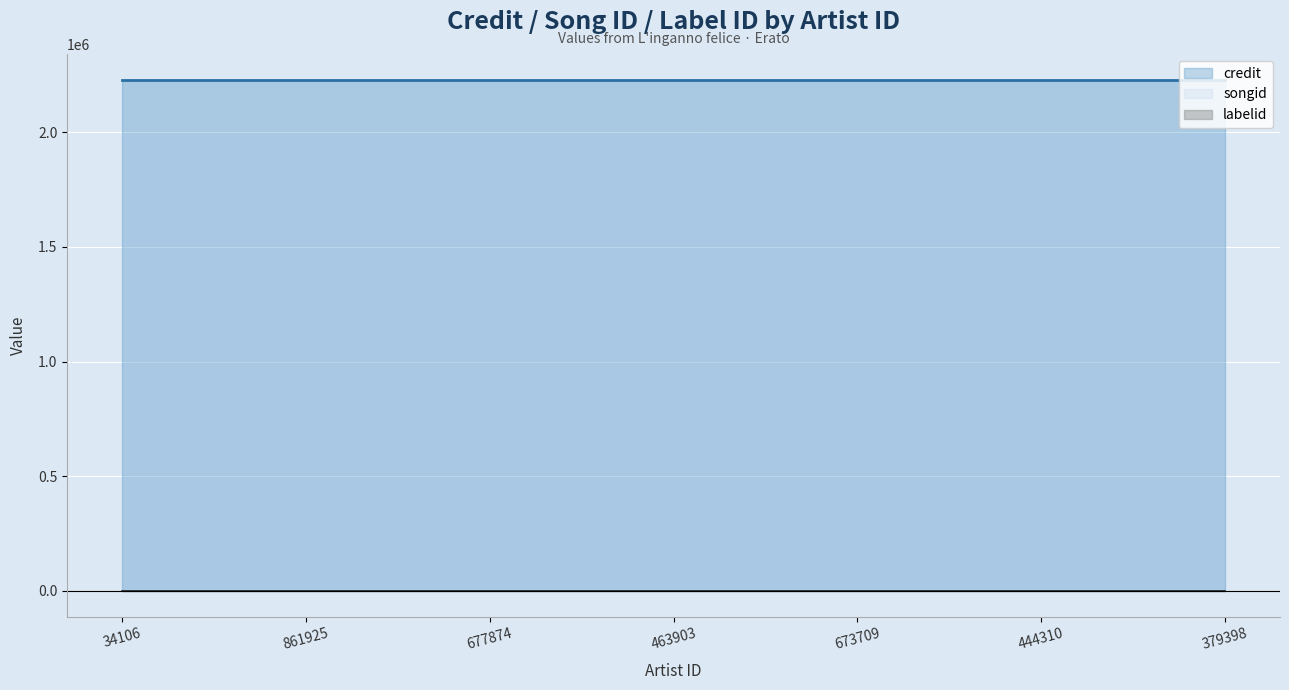

True or false: credit and labelid cross at least once.

False